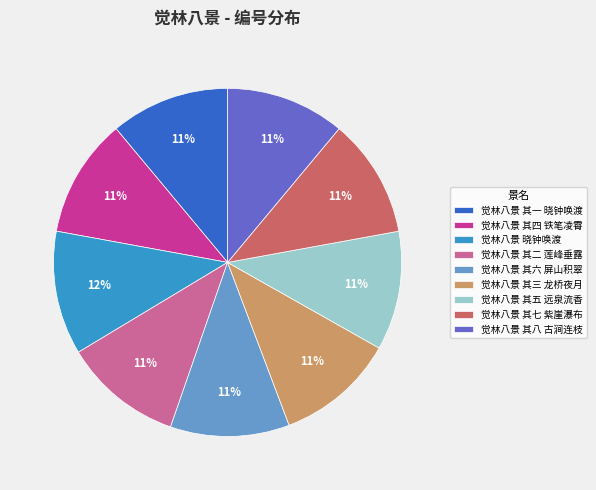

To the nearest percent, what portion does 觉林八景 其四 铁笔凌霄 represent?

11%